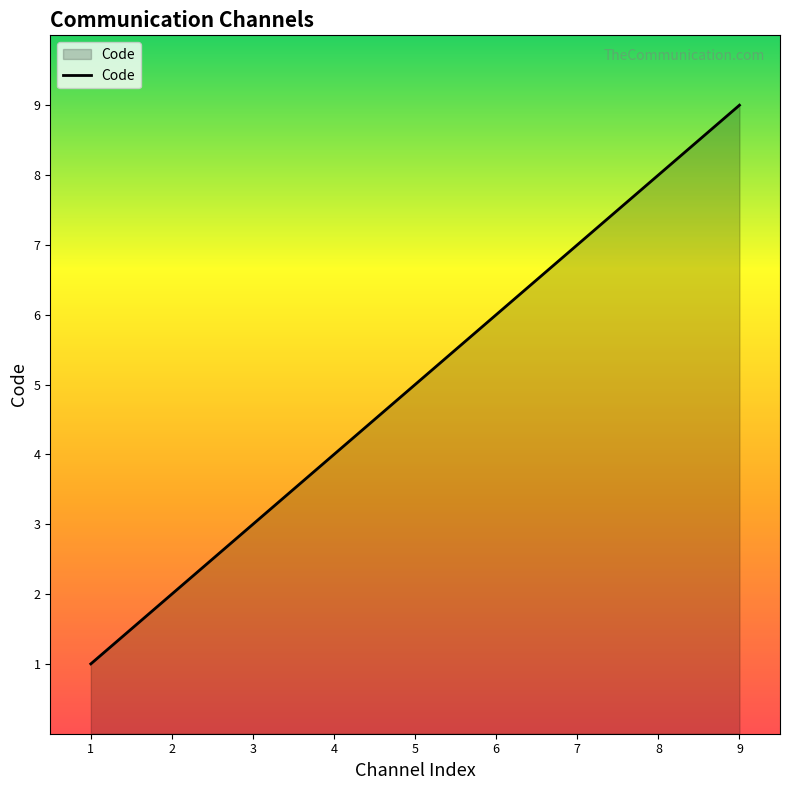

Rank the categories by value from highest to lowest.

9, 8, 7, 6, 5, 4, 3, 2, 1